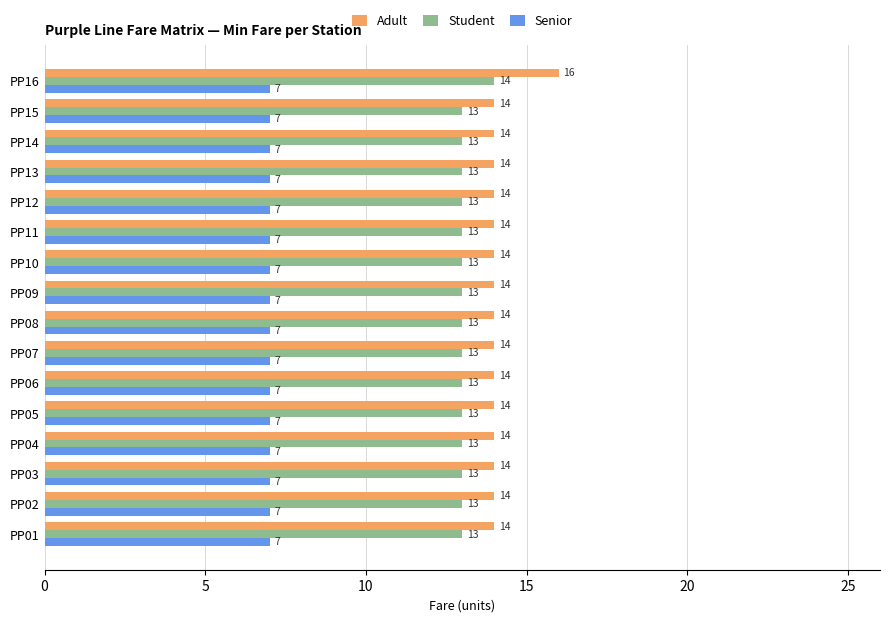

Is it true that Senior equals 7 at PP11?

True